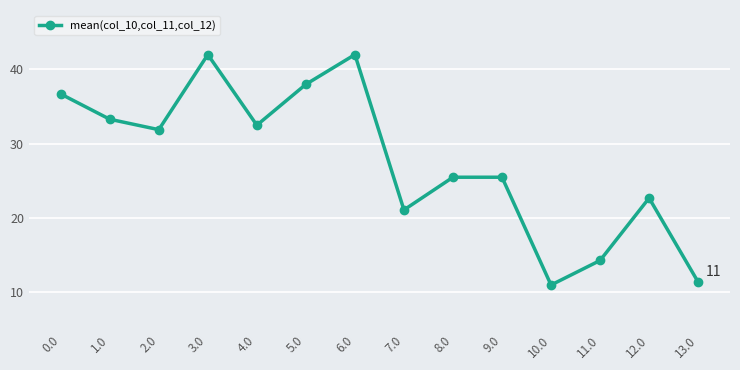

Is it true that the value at 10.0 is 5.6?

False